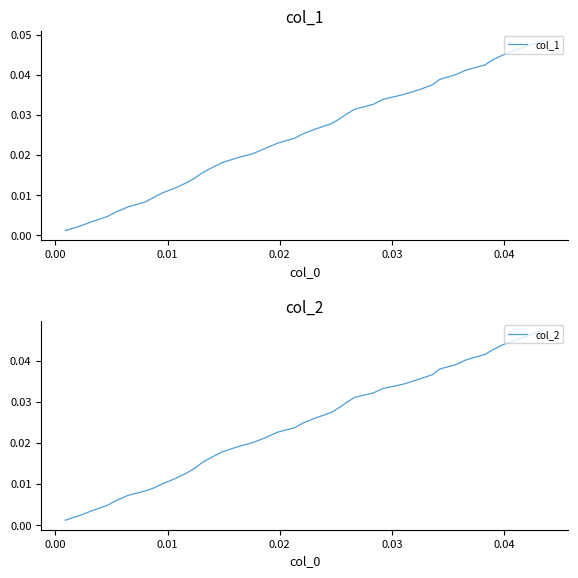

List the series in order of their peak value, highest first.

col_1, col_2